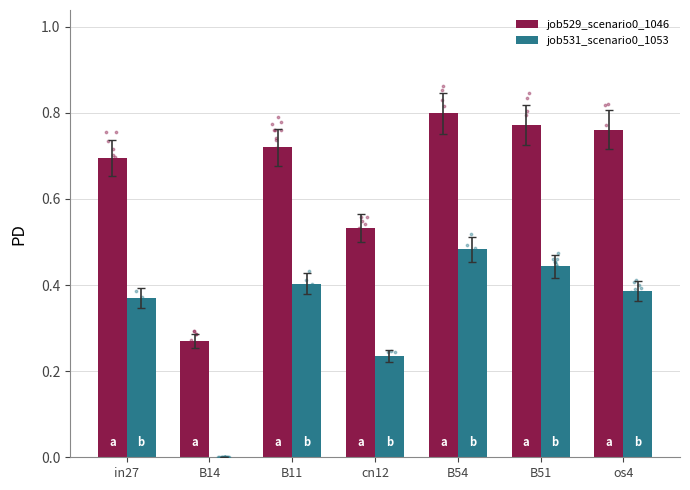

What are all the series names shown in the legend?

job529_scenario0_1046, job531_scenario0_1053